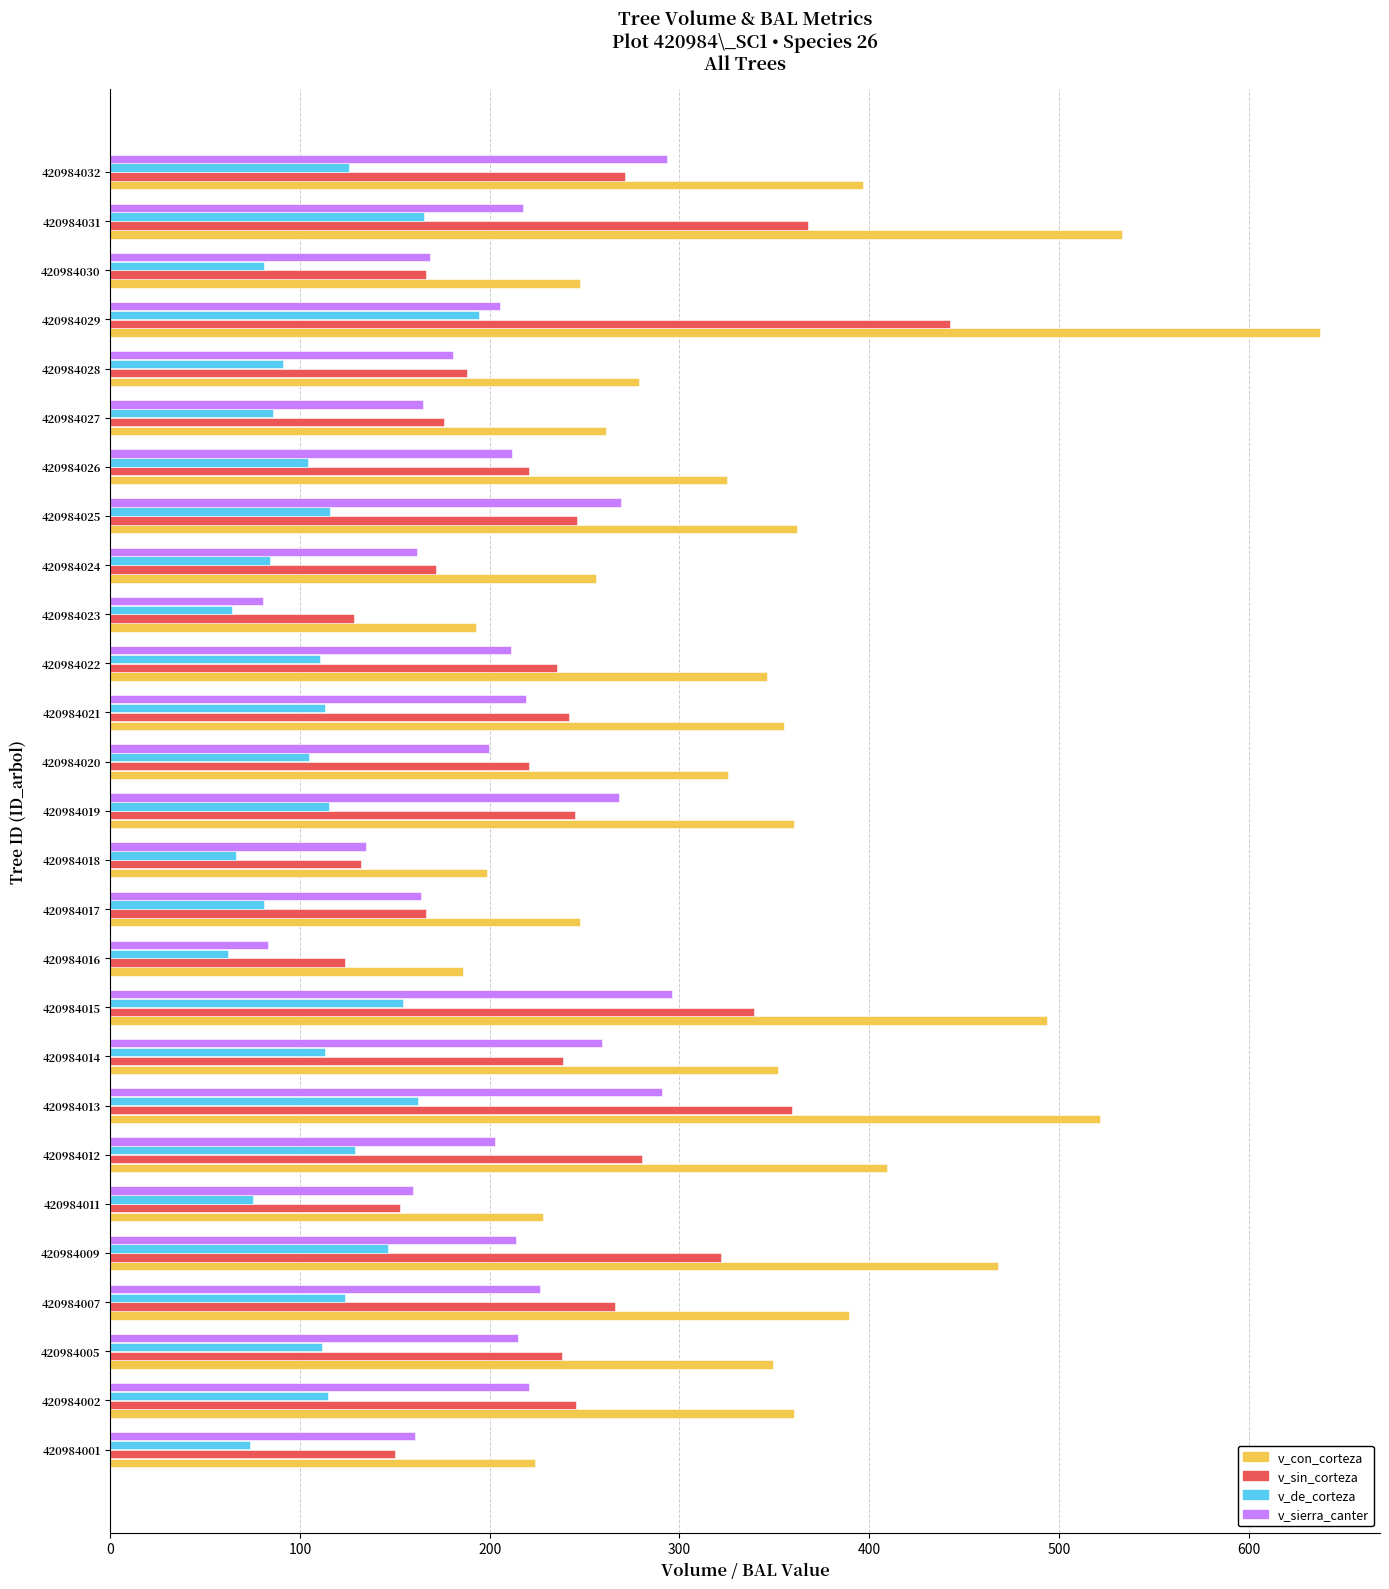

What is the difference between the highest and lowest values at 420984027?

175.7